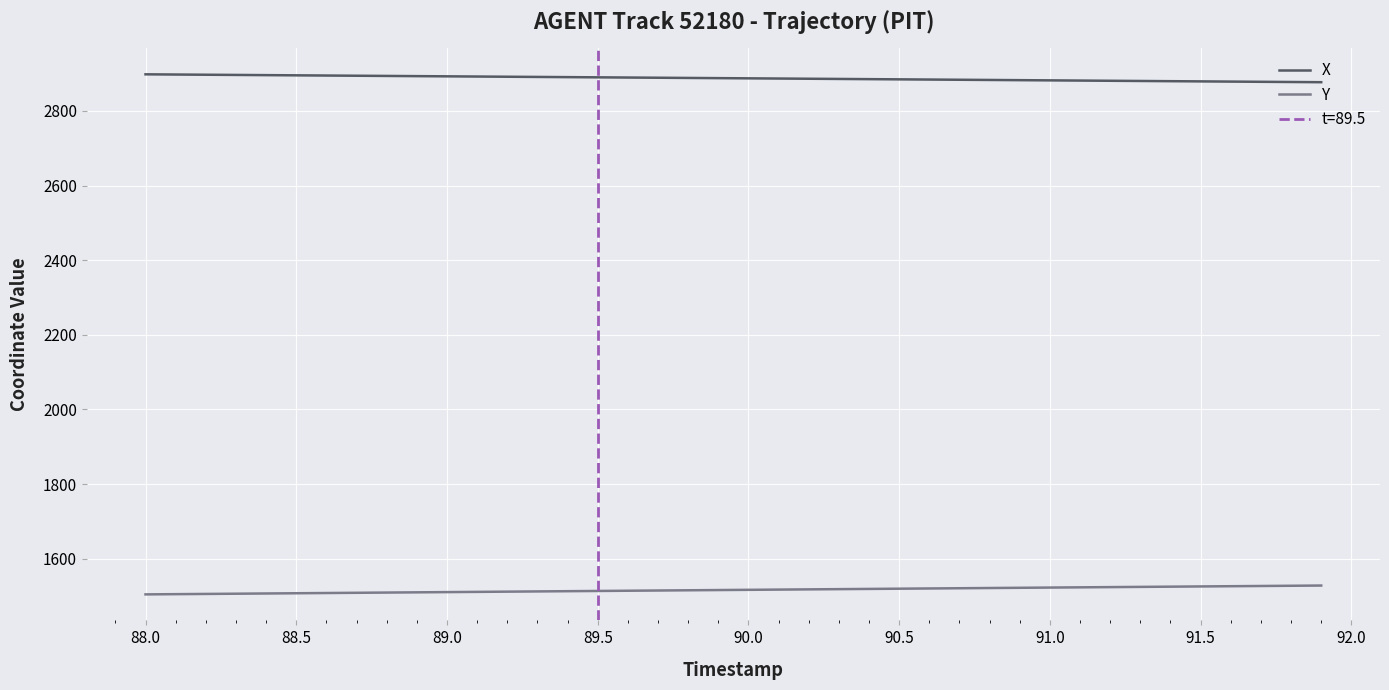

True or false: Y and X intersect in this chart.

False